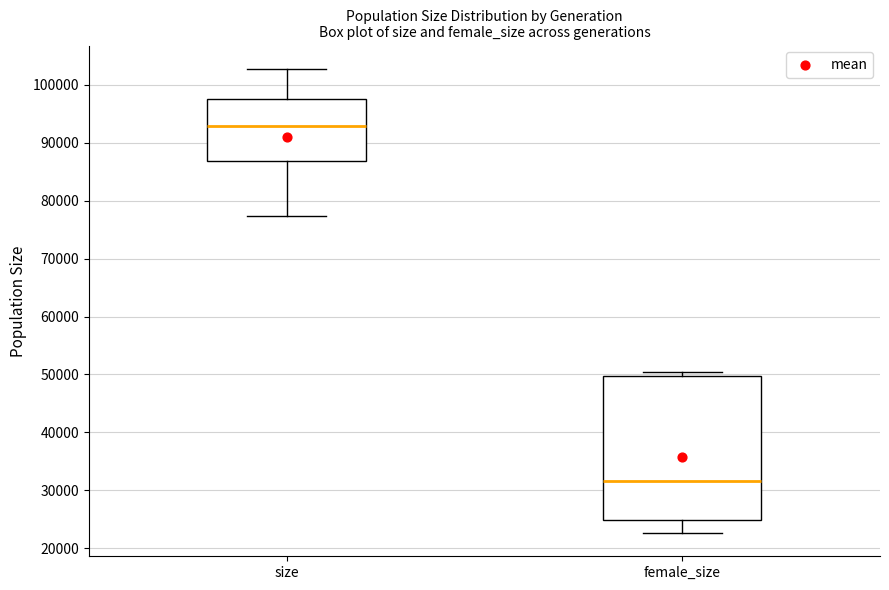

Reading left to right, transcribe this box plot: for each box, give where its median line is, the range the box spans, and where its two whiskers end, as read against the y-axis. The values are not printed on the chart, so give them approximately, as read against the axis.

size: median 93000, box 87000 to 98000, whiskers 77000 to 103000
female_size: median 32000, box 25000 to 50000, whiskers 23000 to 50000 (just above the box's upper edge)